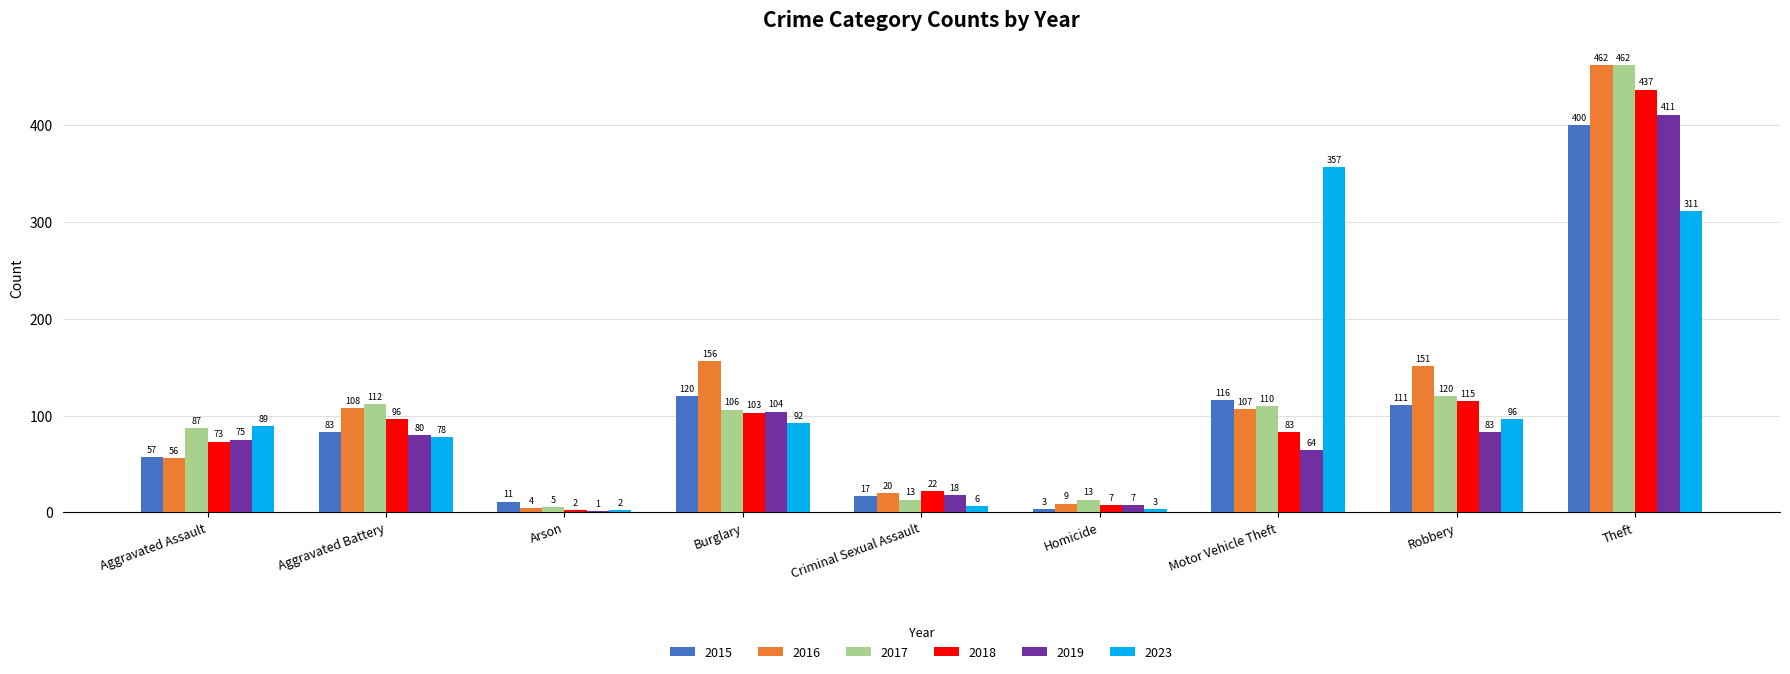

What is the total value across all series at Homicide?

42